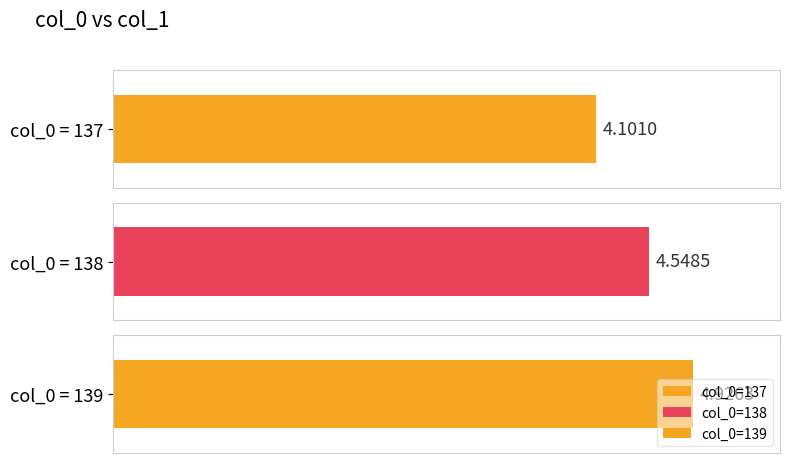

Approximately how many times larger is the value at 138 compared to 137?

1.1